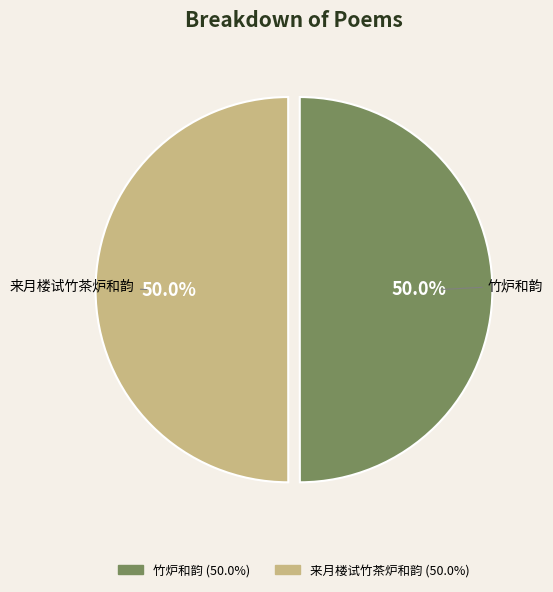

Do 竹炉和韵 and 来月楼试竹茶炉和韵 together represent more than half of the pie?

Yes